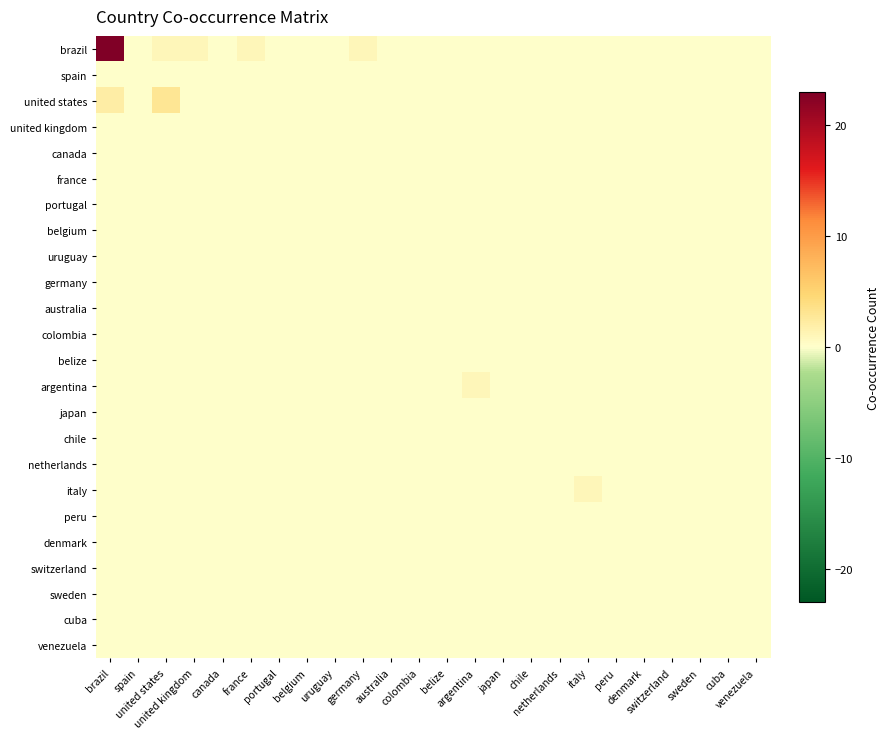

Which series has the largest range (max minus min)?

brazil